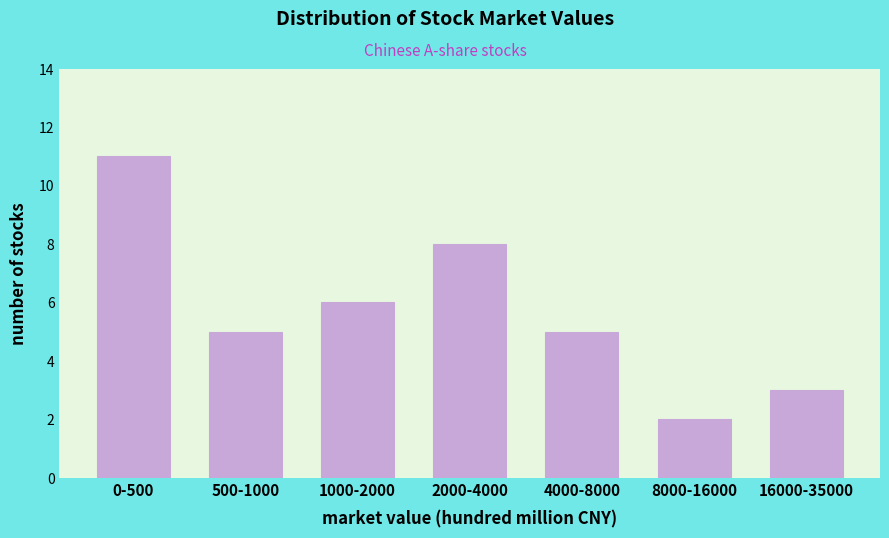

Reading left to right, list all the values displayed in this chart.

11	5	6	8	5	2	3